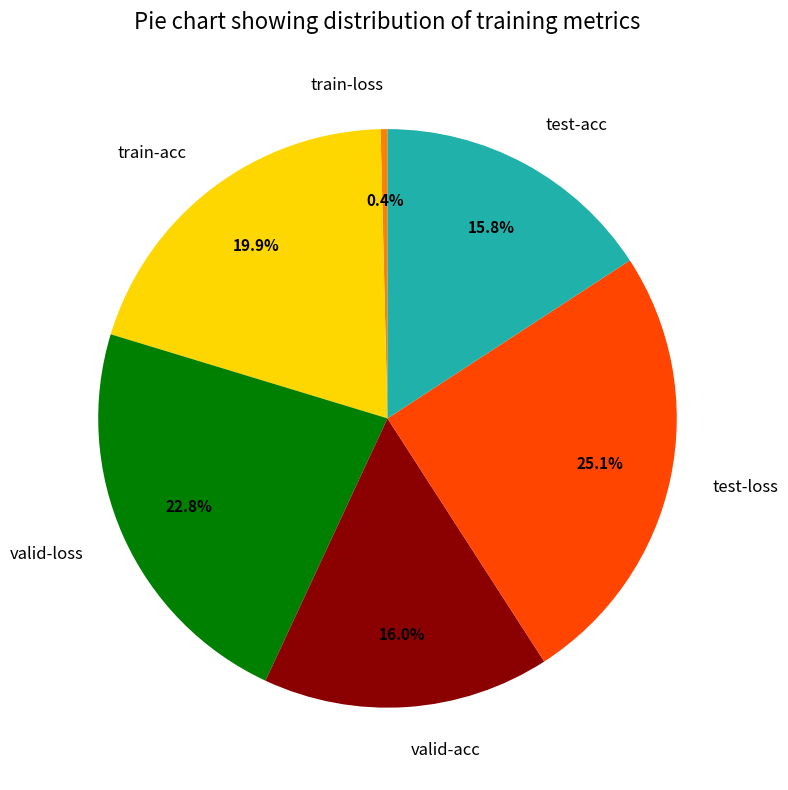

Combined, do valid-loss and test-acc account for over 50%?

No